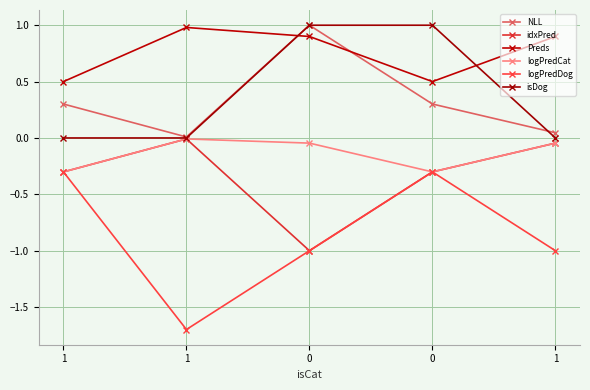

What is the lowest value of the idxPred series?

-1.0